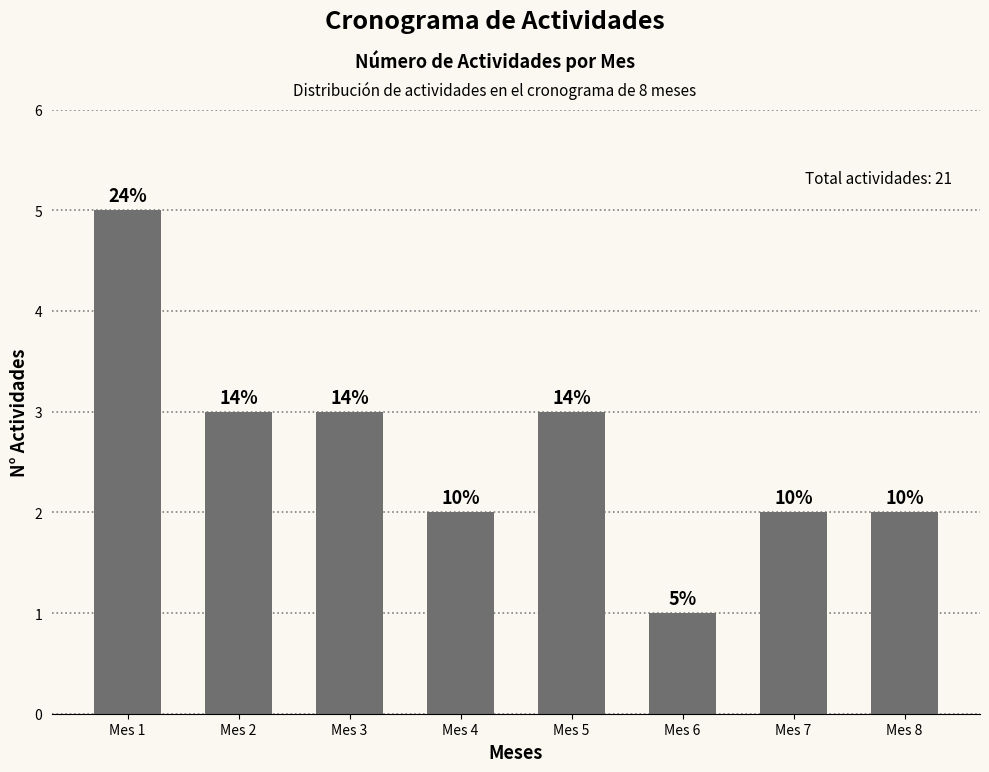

Rank the categories by value from lowest to highest.

Mes 6, Mes 4, Mes 7, Mes 8, Mes 2, Mes 3, Mes 5, Mes 1